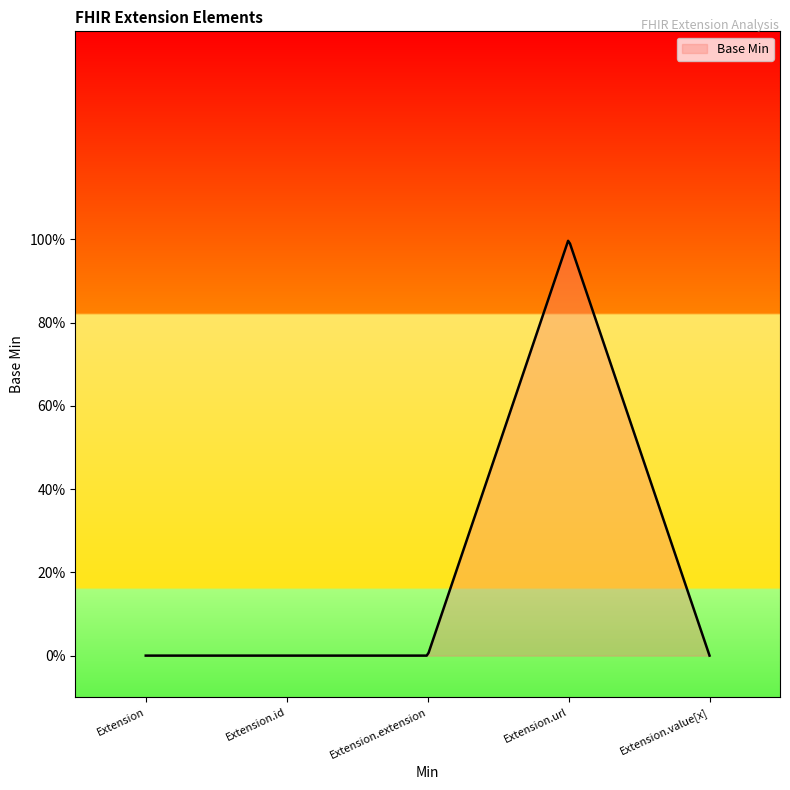

Reading left to right, what are all the values shown in this chart?

Extension=0	Extension.id=0	Extension.extension=0	Extension.url=1	Extension.value[x]=0